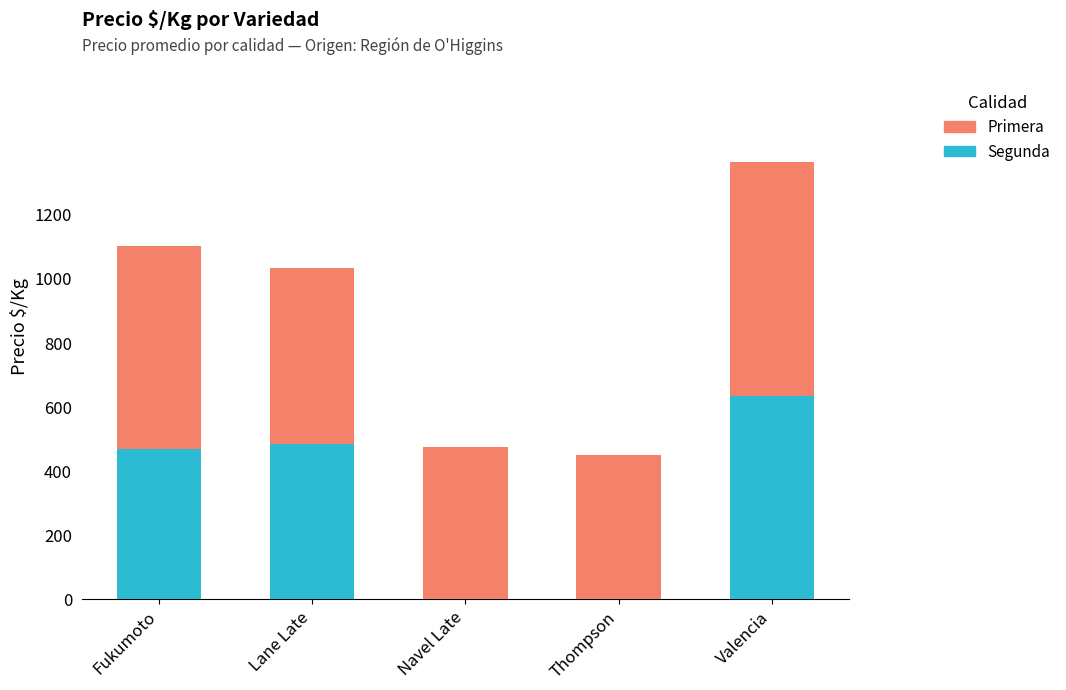

At which label does Segunda reach its peak?

Valencia